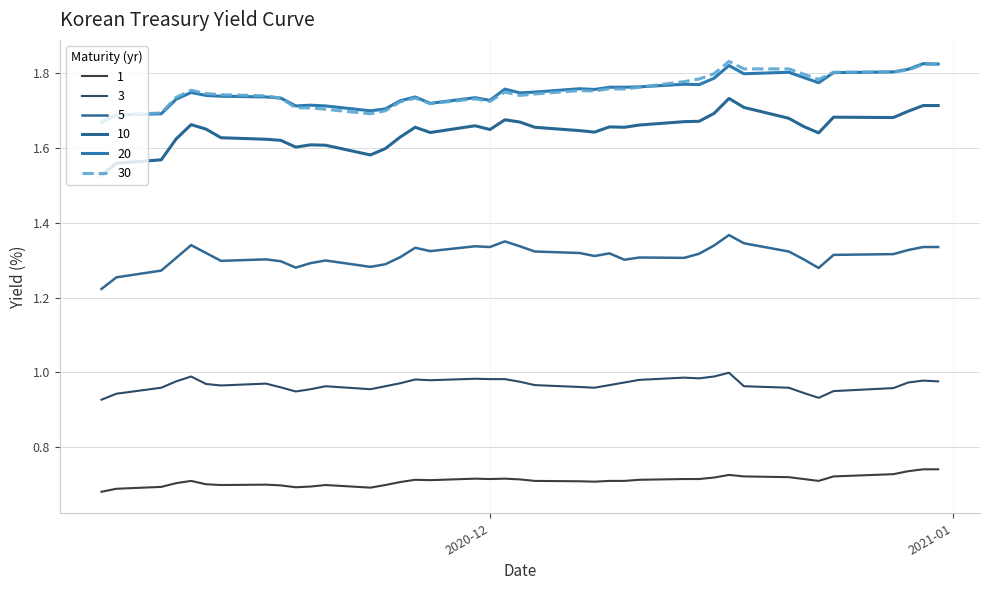

What are all the series names shown in the legend?

1, 3, 5, 10, 20, 30